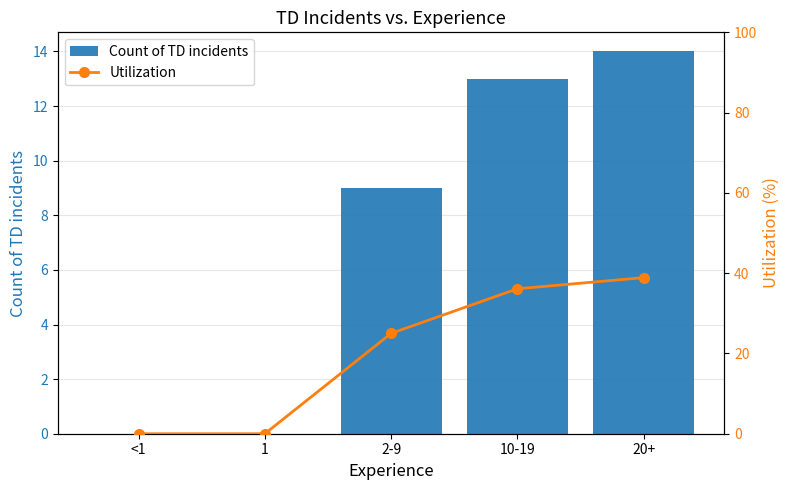

Reading left to right, list all the values displayed in this chart.

Count of TD incidents: <1=0.0	1=0.0	2-9=9.0	10-19=13.0	20+=14.0
Utilization: <1=0.0	1=0.0	2-9=25.0	10-19=36.1	20+=38.9